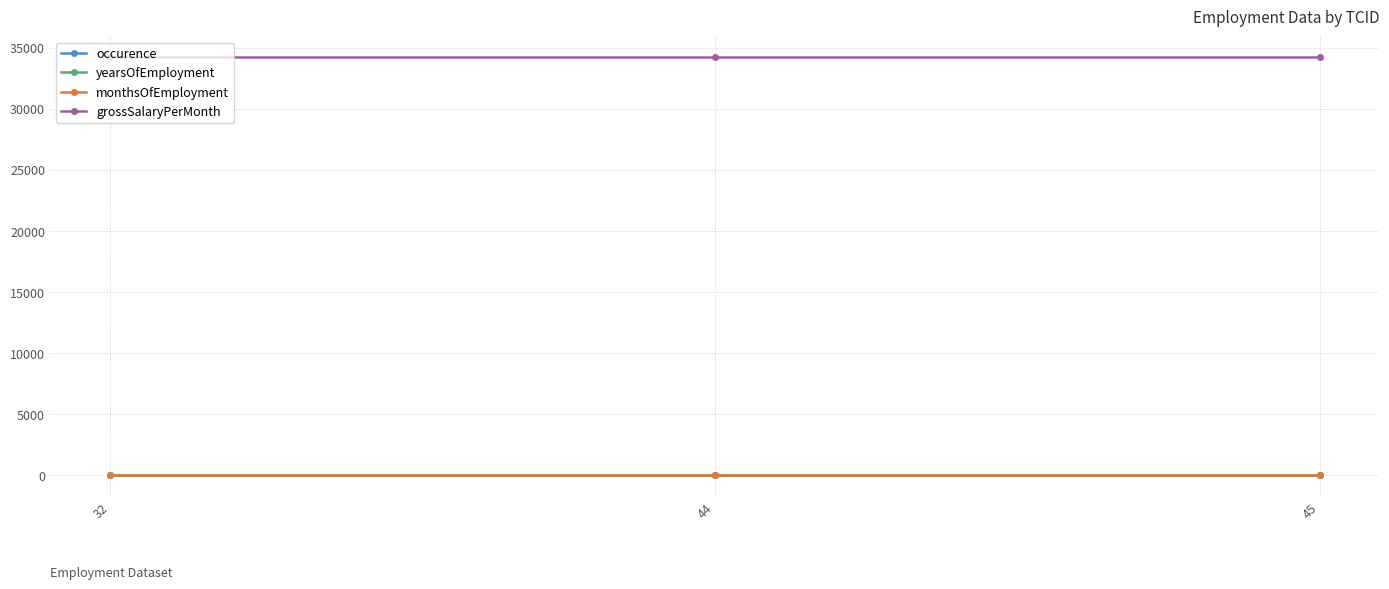

Which series has the largest total across all categories?

grossSalaryPerMonth